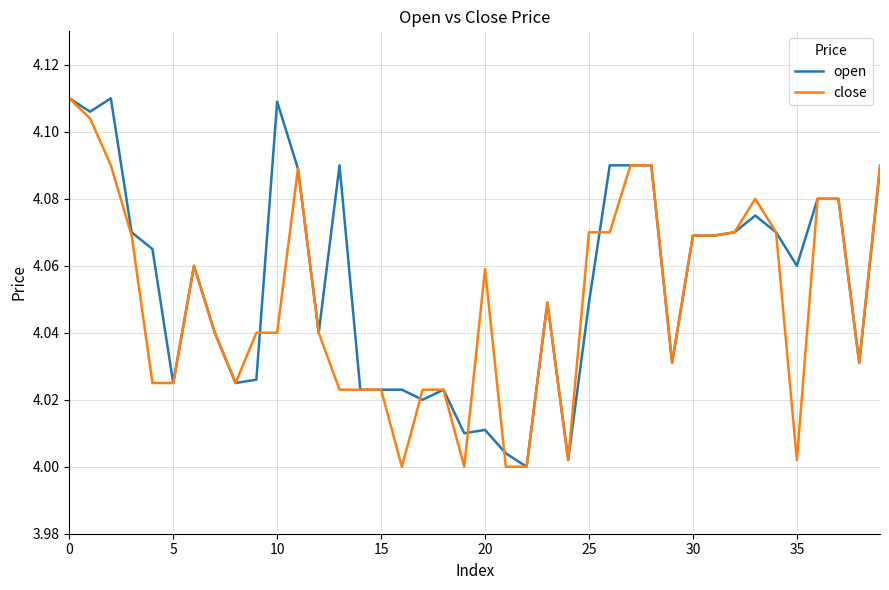

Is this an area chart (filled region under the line)?

No